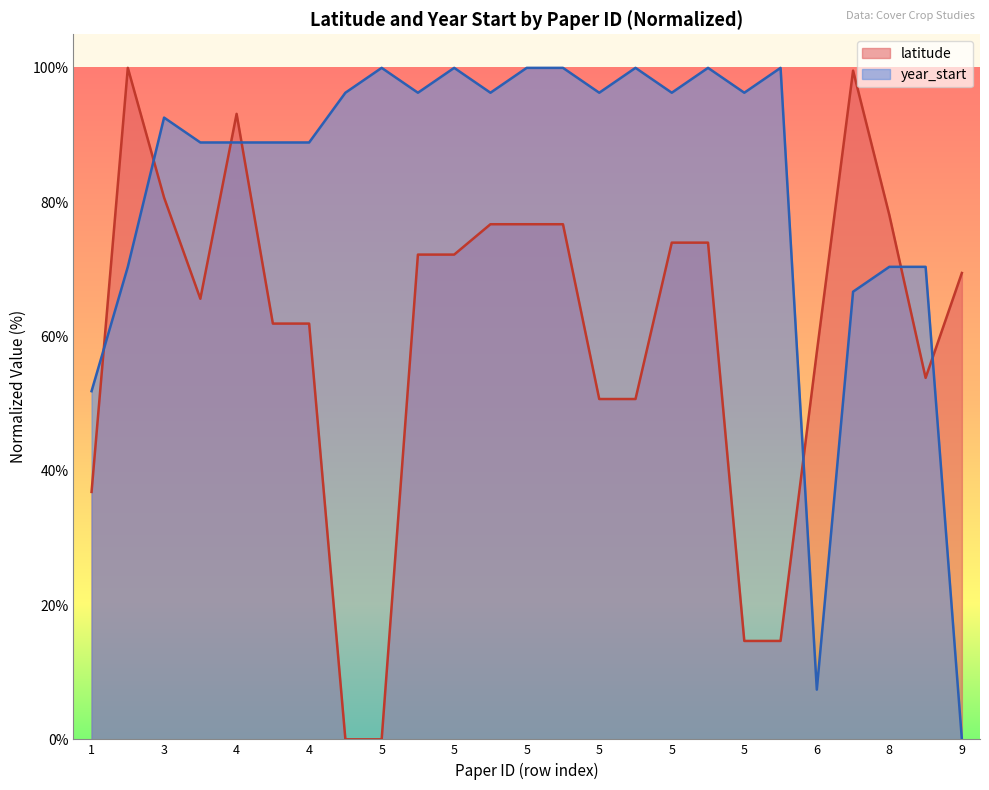

After their last crossing, which series has the higher values: year_start or latitude?

latitude